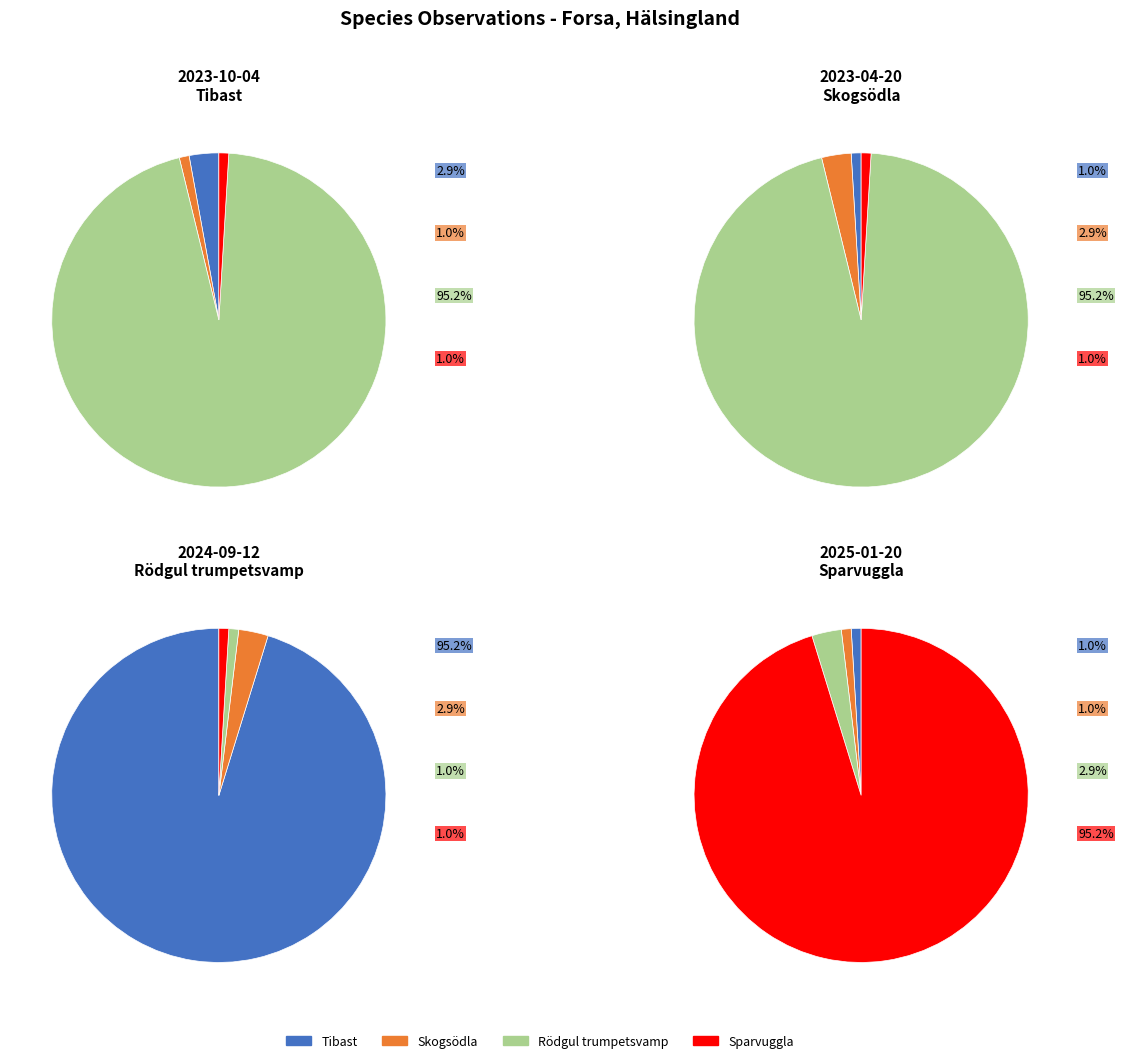

To the nearest percent, what is the difference between the Rödgul trumpetsvamp (Craterellus lutescens) and Skogsödla (Zootoca vivipara) slice percentages?

94%